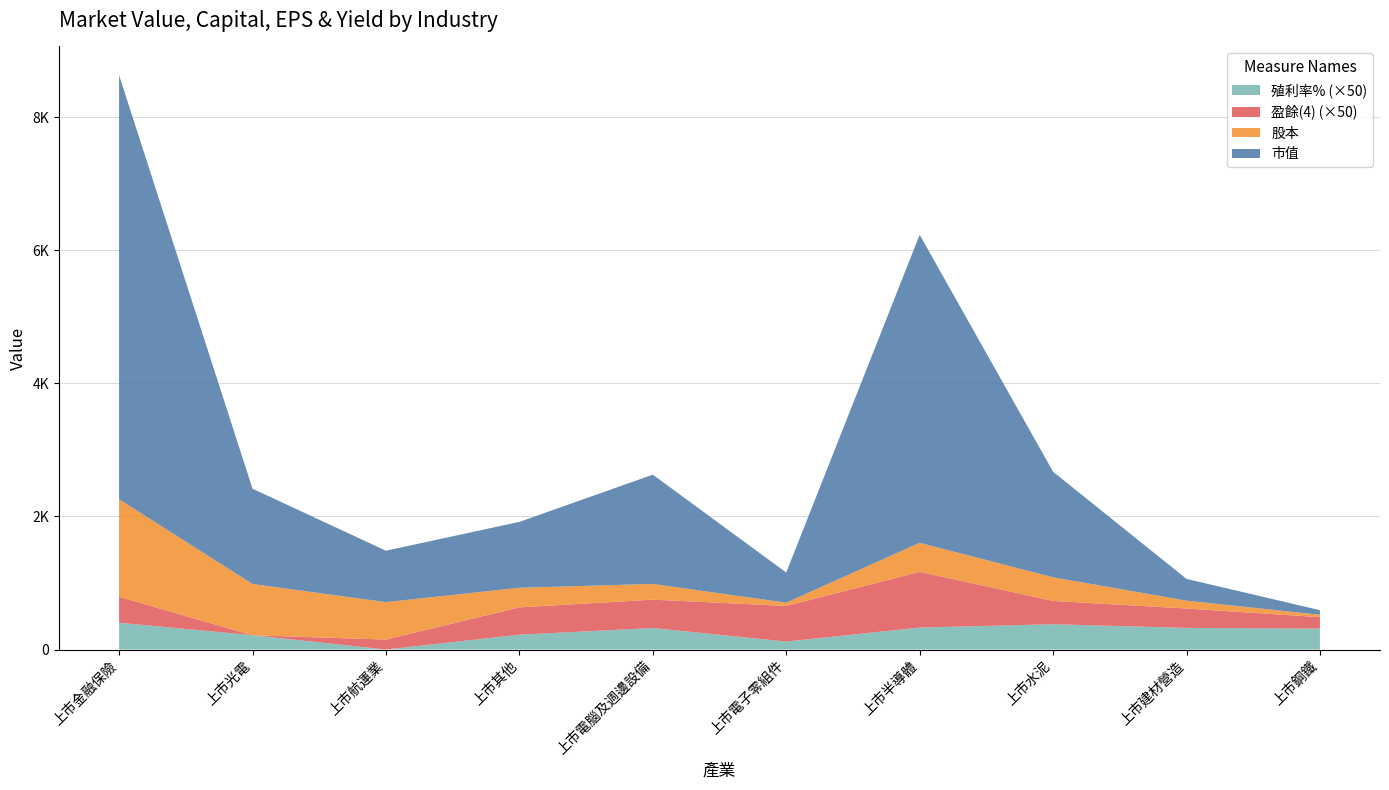

Reading left to right, list all the values displayed in this chart.

市值: 6373.8	1432.1	772.7	990.1	1642.3	453.0	4629.3	1586.8	326.9	69.2
股本: 1466.9	769.9	562.8	294.7	236.2	49.2	436.9	354.6	118.0	36.2
盈餘(4): 5.5	-2.3	0.7	5.9	6.2	8.4	14.4	4.7	3.5	1.1
殖利率%: 8.1	4.3	0.0	4.5	6.5	2.4	6.6	7.6	6.5	6.3